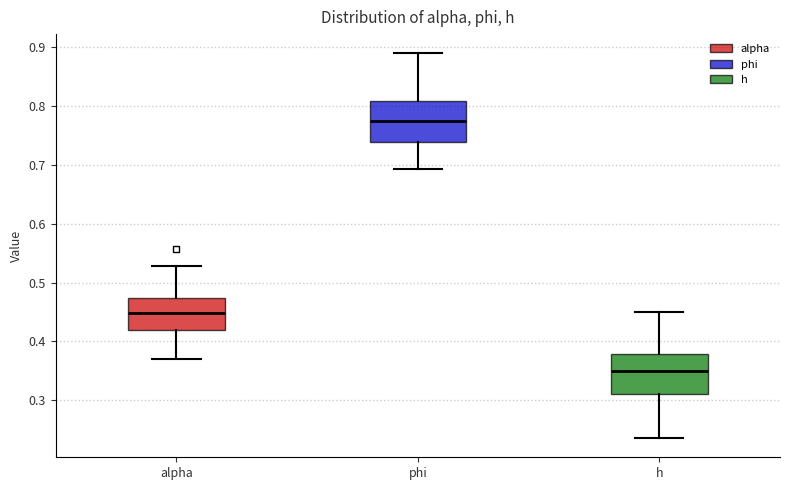

Which box's median line is the lowest?

h